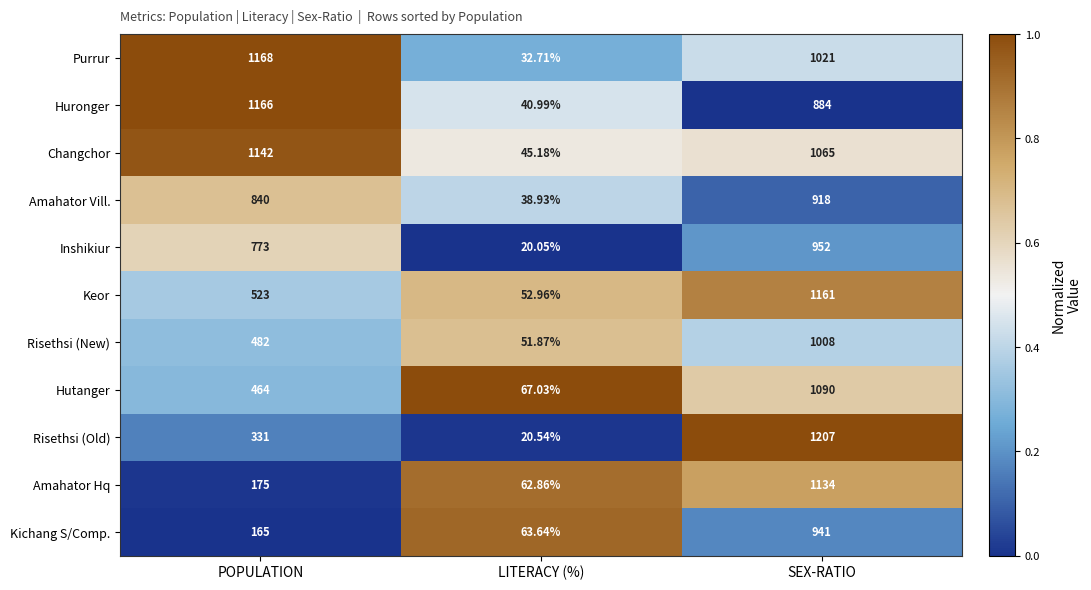

List the series in order of their peak value, lowest first.

Amahator Vill., Kichang S/Comp., Inshikiur, Risethsi (New), Hutanger, Amahator Hq, Changchor, Keor, Huronger, Purrur, Risethsi (Old)